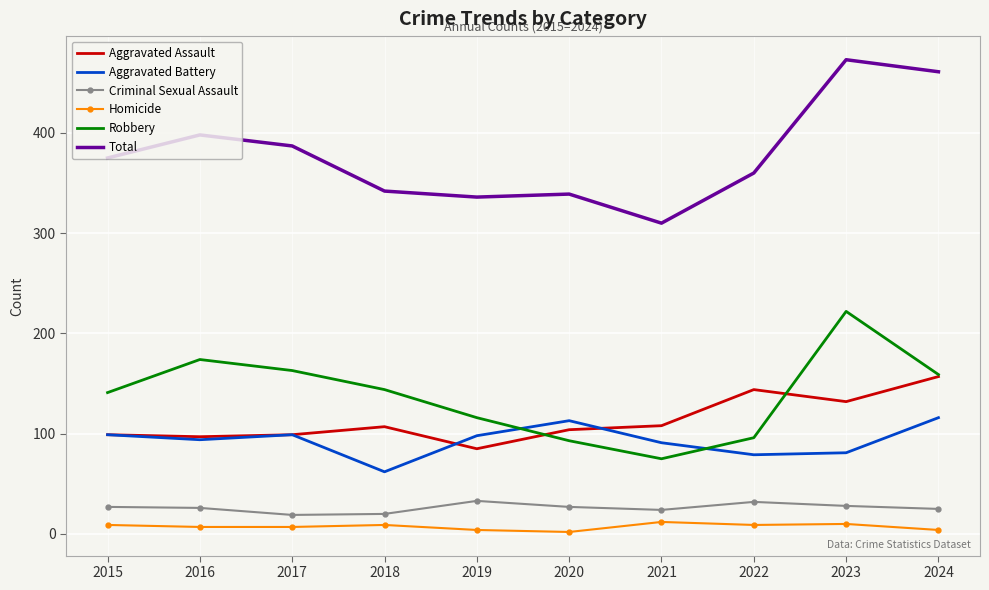

Which series has the widest spread of values?

Total